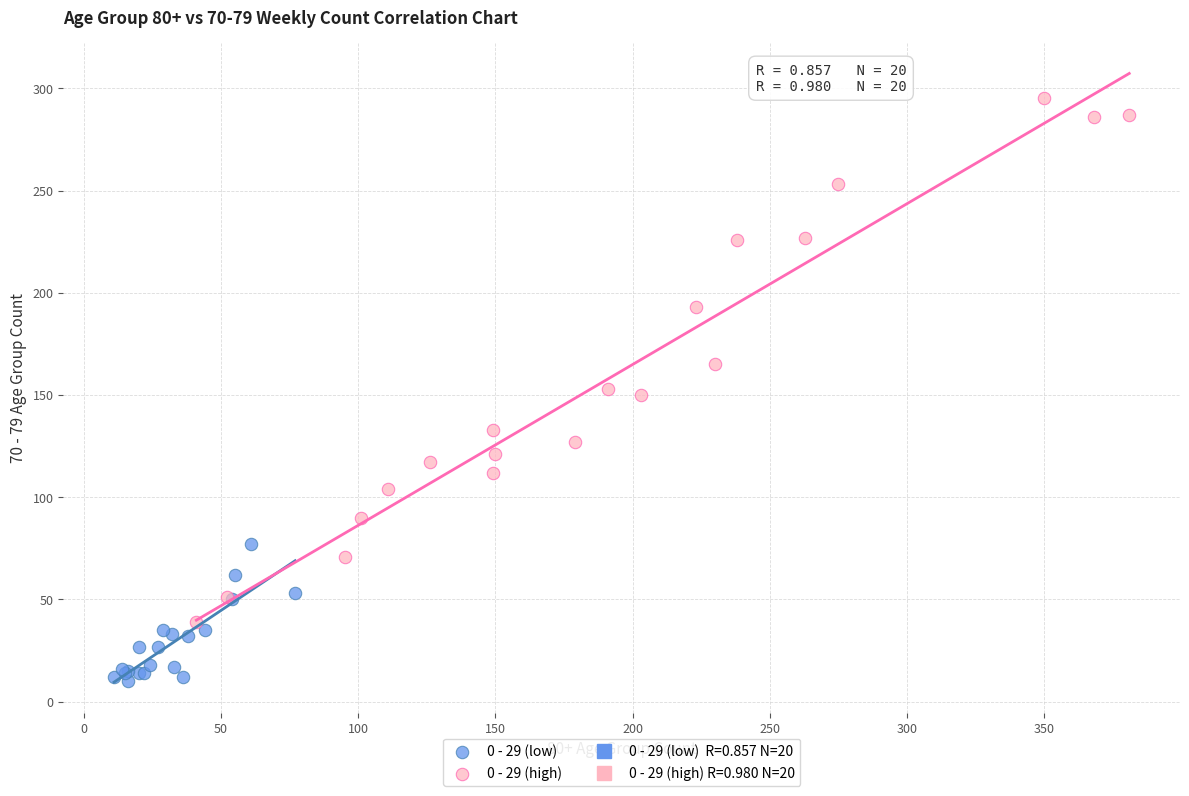

Which series has the widest spread of Y values?

0 - 29 (high)